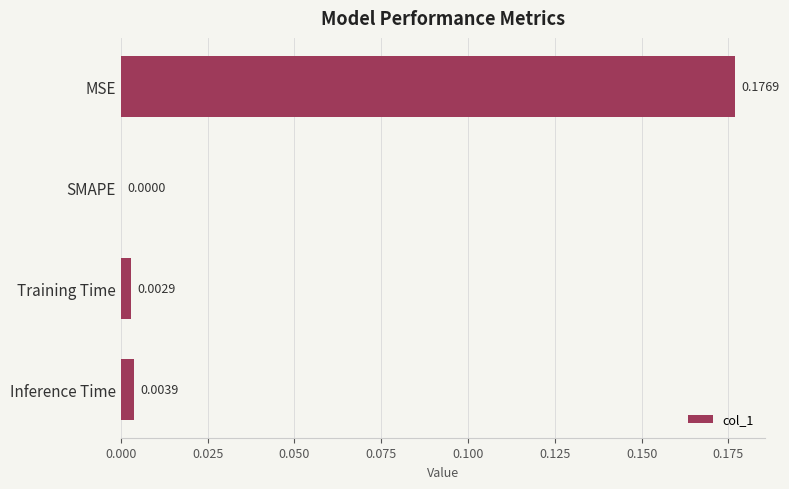

Are the bars grouped side by side (vs. stacked)?

No